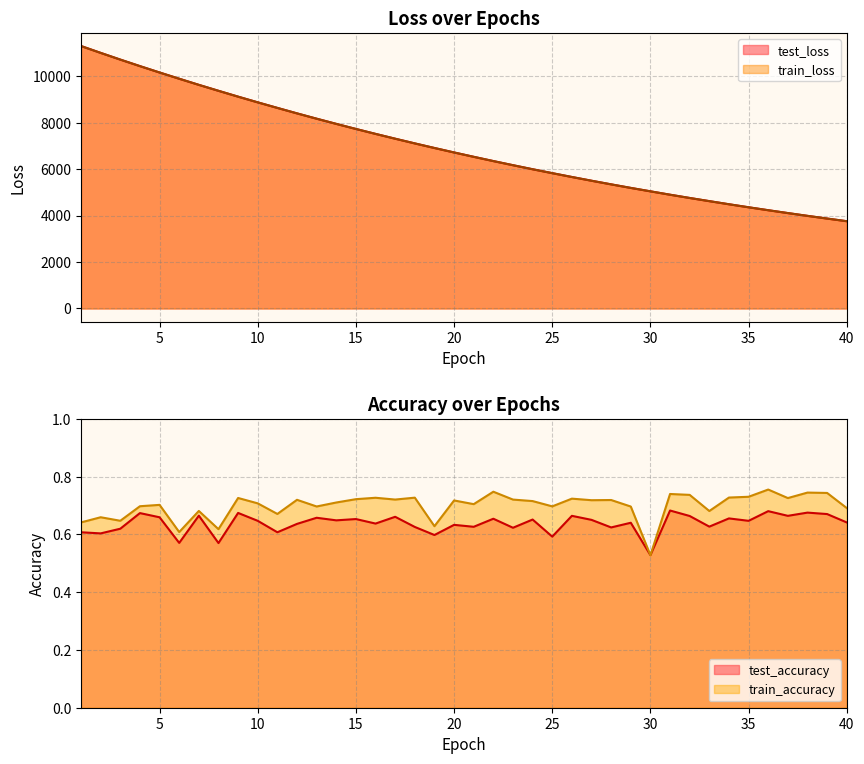

Reading left to right, extract all data points from this chart.

test_loss: 1=11293.5	2=10998.5	3=10709.1	4=10428.5	5=10154.0	6=9885.8	7=9622.4	8=9366.4	9=9114.9	10=8869.5	11=8630.8	12=8395.4	13=8166.2	14=7943.1	15=7725.0	16=7512.7	17=7305.7	18=7103.3	19=6906.0	20=6713.8	21=6526.5	22=6343.3	23=6165.9	24=5991.6	25=5823.6	26=5658.2	27=5497.2	28=5341.2	29=5188.4	30=5041.1	31=4895.6	32=4755.3	33=4619.1	34=4485.3	35=4355.3	36=4228.7	37=4105.6	38=3985.6	39=3869.4	40=3755.8
train_loss: 1=11292.0	2=10997.0	3=10709.2	4=10428.1	5=10153.8	6=9885.7	7=9622.1	8=9366.1	9=9114.2	10=8869.1	11=8630.1	12=8394.8	13=8165.9	14=7942.6	15=7724.7	16=7512.2	17=7305.1	18=7102.7	19=6905.7	20=6713.2	21=6525.9	22=6342.8	23=6165.2	24=5991.4	25=5822.7	26=5657.7	27=5497.0	28=5340.6	29=5188.2	30=5041.0	31=4895.3	32=4754.9	33=4618.5	34=4484.7	35=4354.8	36=4228.3	37=4105.3	38=3985.4	39=3869.0	40=3755.7
test_accuracy: 1=0.6	2=0.6	3=0.6	4=0.7	5=0.7	6=0.6	7=0.7	8=0.6	9=0.7	10=0.6	11=0.6	12=0.6	13=0.7	14=0.6	15=0.7	16=0.6	17=0.7	18=0.6	19=0.6	20=0.6	21=0.6	22=0.7	23=0.6	24=0.7	25=0.6	26=0.7	27=0.7	28=0.6	29=0.6	30=0.5	31=0.7	32=0.7	33=0.6	34=0.7	35=0.6	36=0.7	37=0.7	38=0.7	39=0.7	40=0.6
train_accuracy: 1=0.6	2=0.7	3=0.6	4=0.7	5=0.7	6=0.6	7=0.7	8=0.6	9=0.7	10=0.7	11=0.7	12=0.7	13=0.7	14=0.7	15=0.7	16=0.7	17=0.7	18=0.7	19=0.6	20=0.7	21=0.7	22=0.7	23=0.7	24=0.7	25=0.7	26=0.7	27=0.7	28=0.7	29=0.7	30=0.5	31=0.7	32=0.7	33=0.7	34=0.7	35=0.7	36=0.8	37=0.7	38=0.7	39=0.7	40=0.7